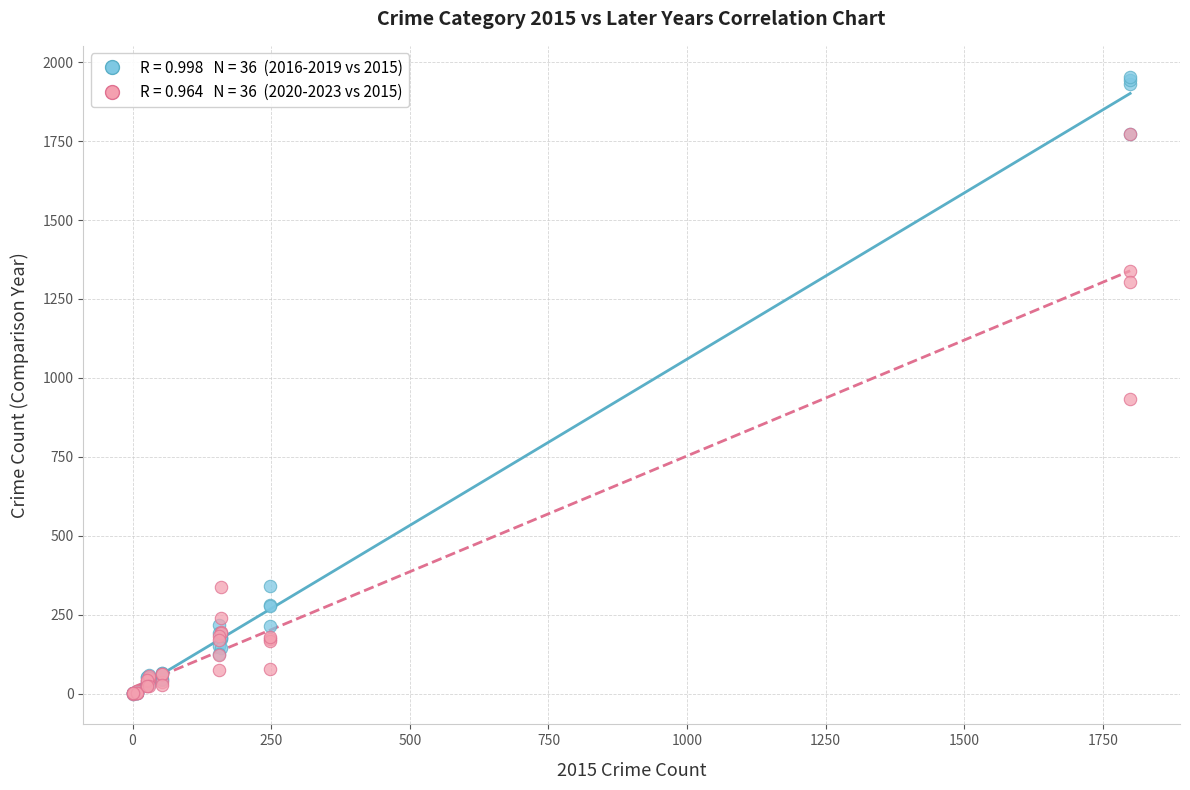

Across all series, what Y value is closest to 977?

932